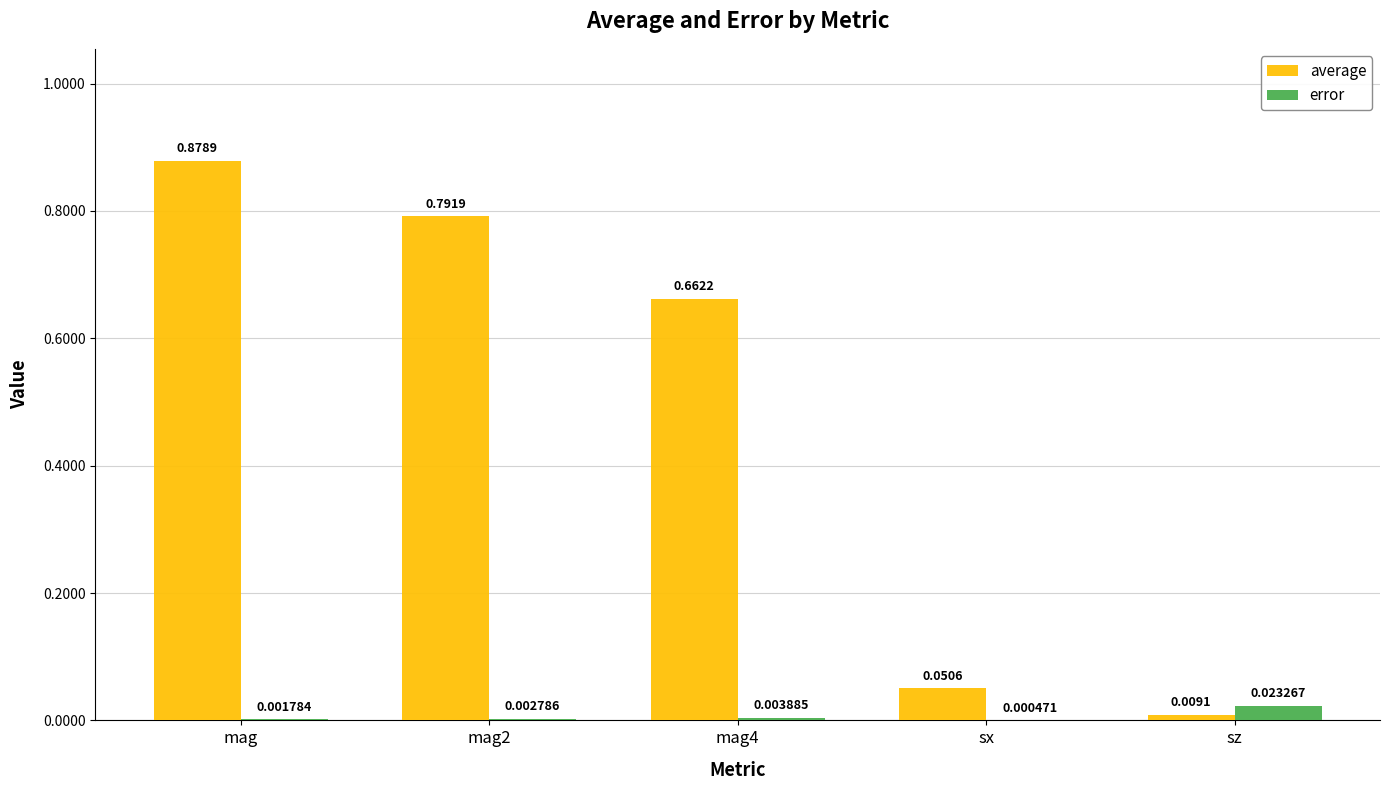

True or false: average has a value of 0.2 at mag2.

False